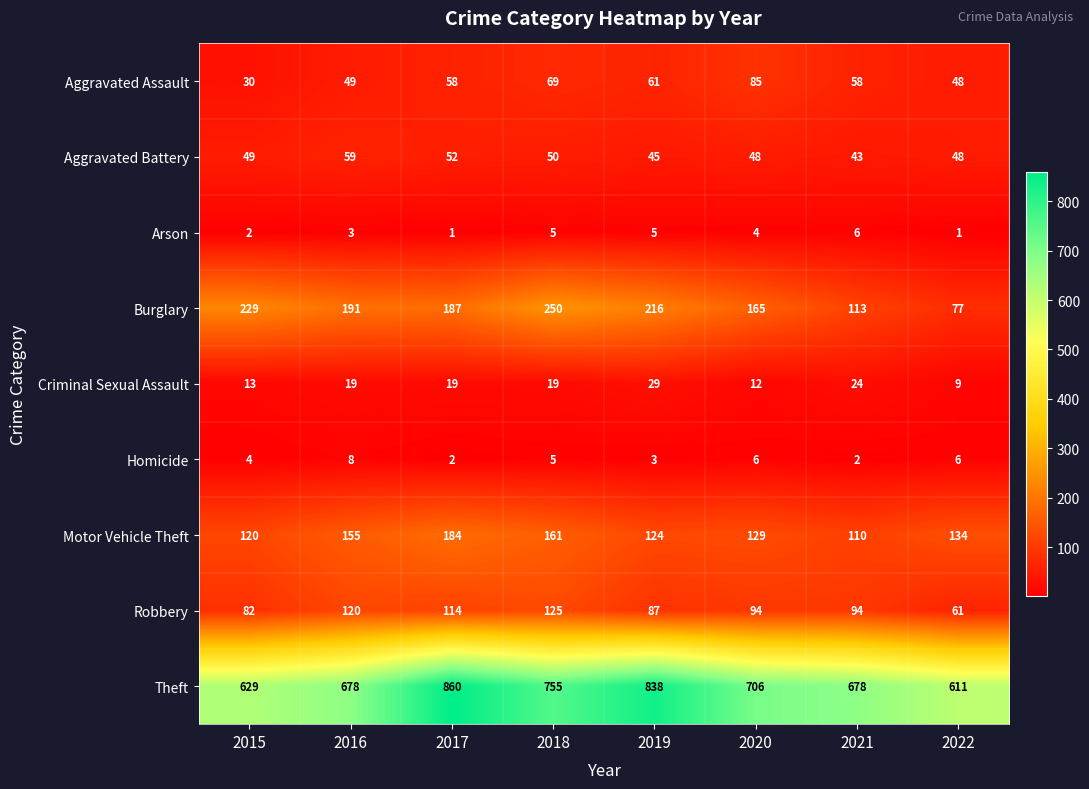

Count the number of categories in the chart.

8